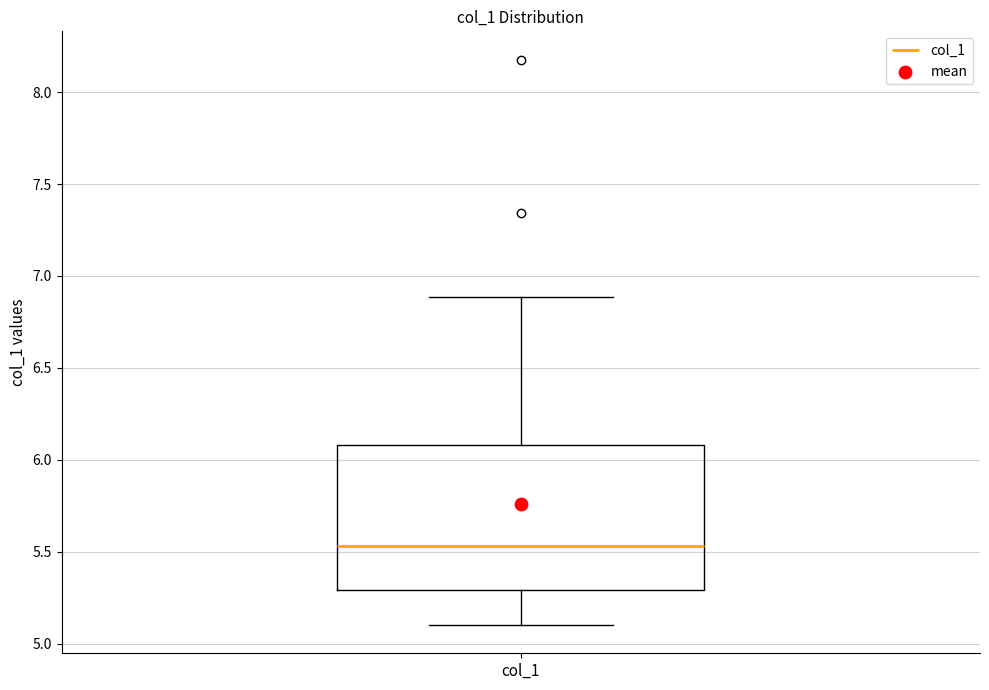

Read this box plot against the y-axis: the position of the median line, the range covered by the box, and the ends of both whiskers. The values are not printed on the chart, so give them approximately, as read against the axis.

median 5.55, box 5.30 to 6.10, whiskers 5.10 to 6.90